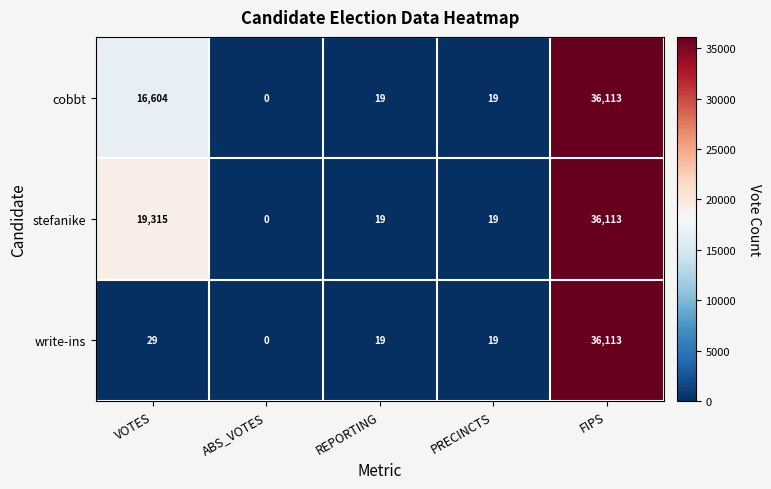

Reading right to left, list all the values displayed in this chart.

cobbt: FIPS=36113	PRECINCTS=19	REPORTING=19	ABS_VOTES=0	VOTES=16604
stefanike: FIPS=36113	PRECINCTS=19	REPORTING=19	ABS_VOTES=0	VOTES=19315
write-ins: FIPS=36113	PRECINCTS=19	REPORTING=19	ABS_VOTES=0	VOTES=29